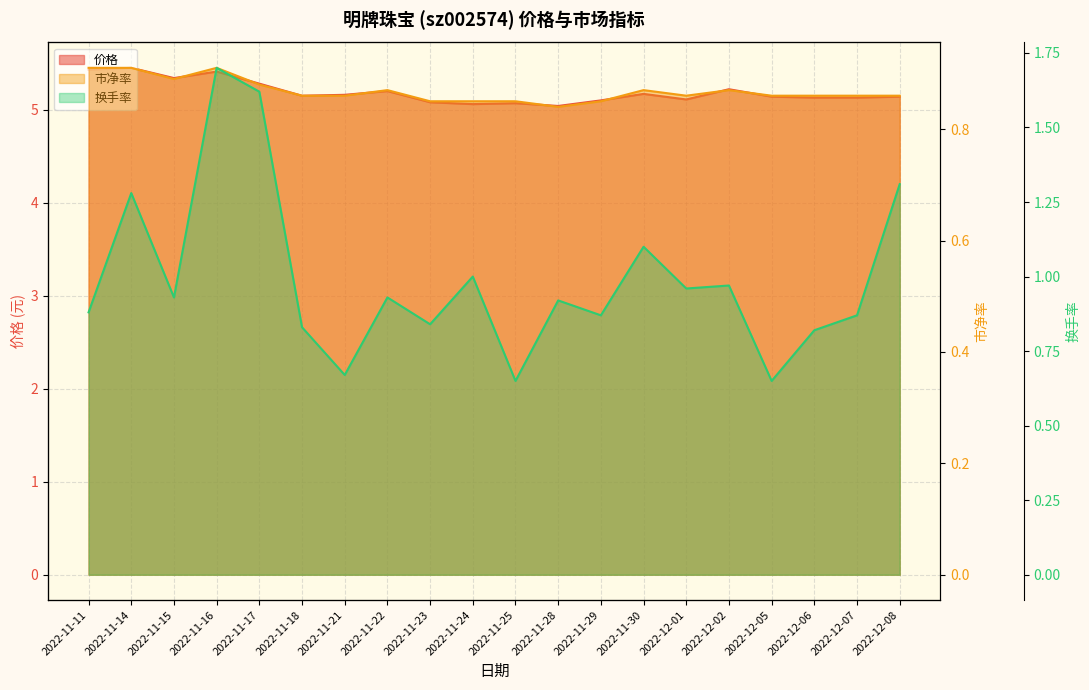

What is the label of the 12th point from the right?

2022-11-23